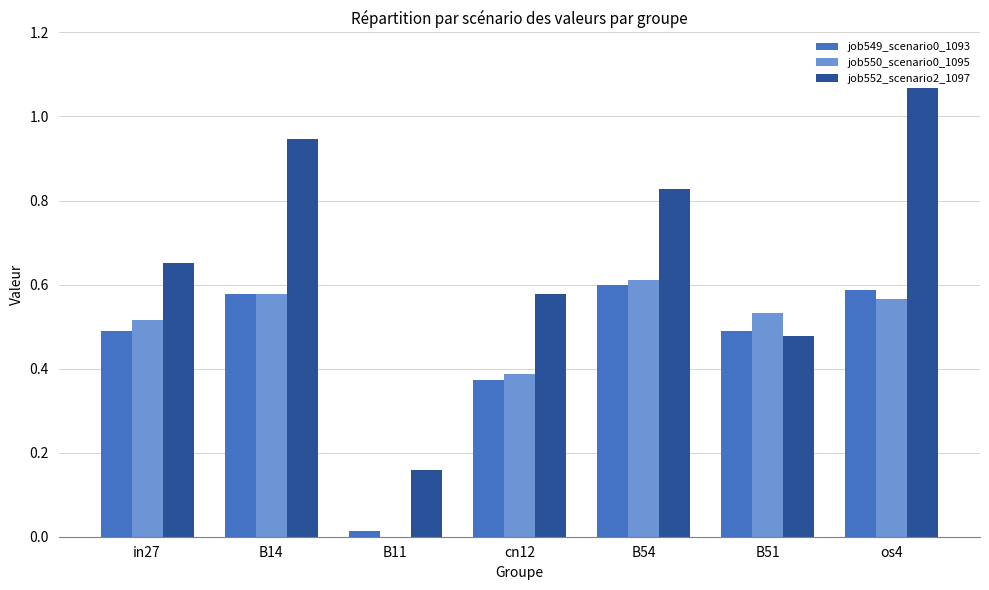

Is the value of job549_scenario0_1093 at in27 greater than the value of job552_scenario2_1097 at in27?

No